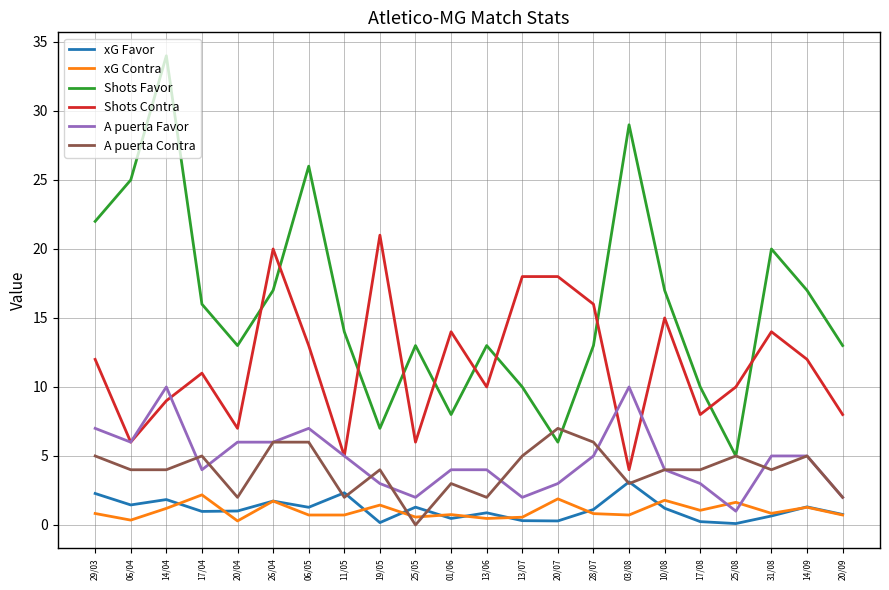

Which series has the widest spread of values?

Shots Favor